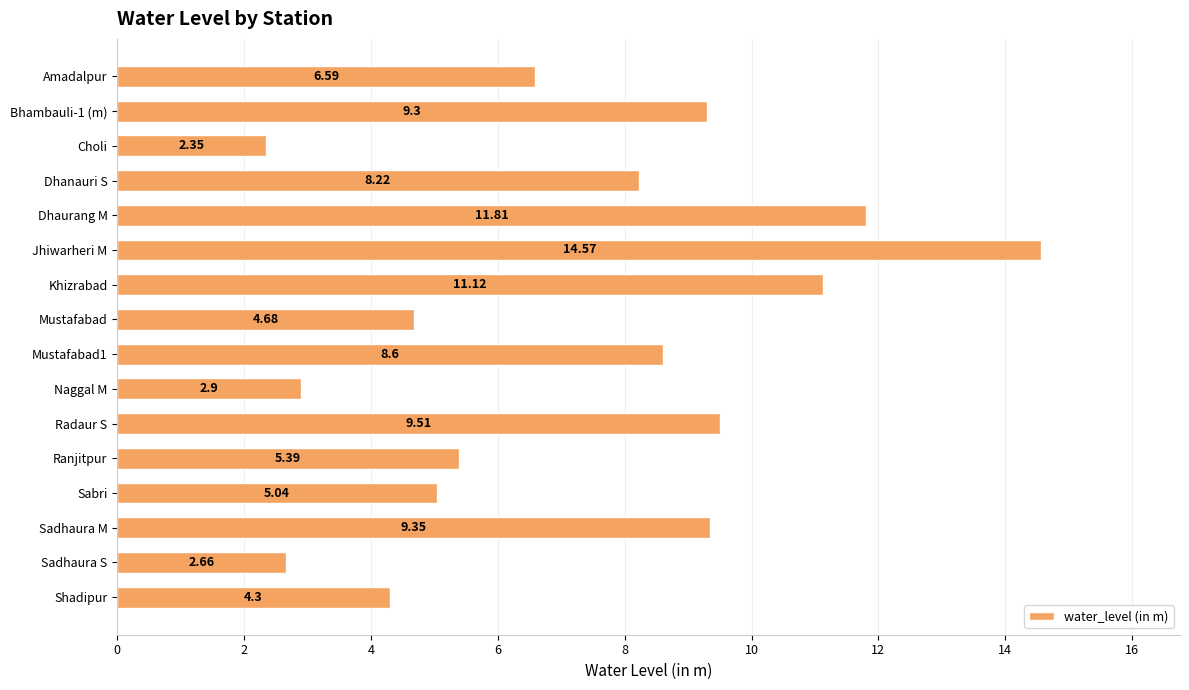

Between Sabri and Amadalpur, which is larger?

Amadalpur